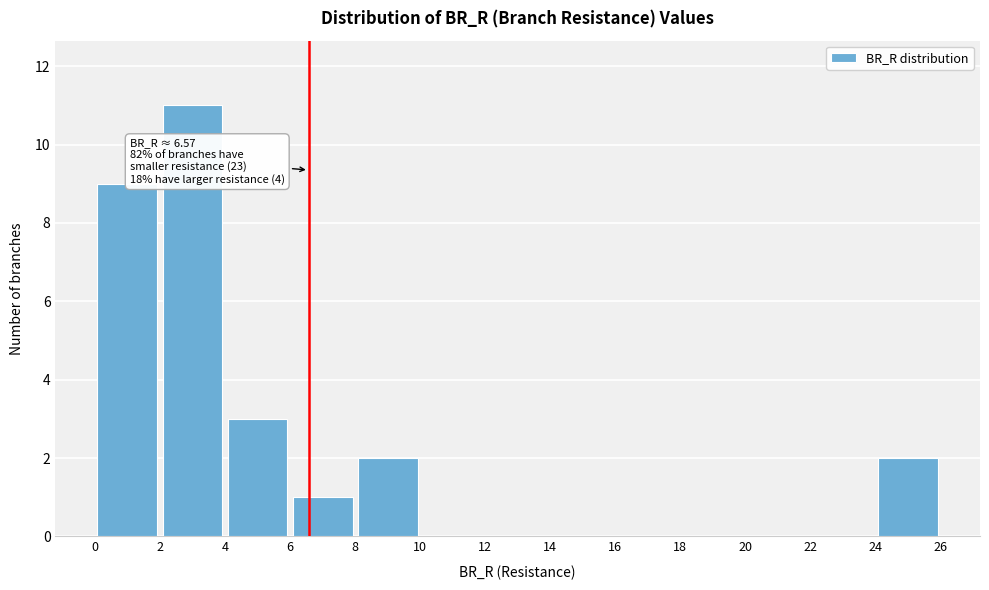

Over which range of the x-axis is the bar tallest?

2 to 4